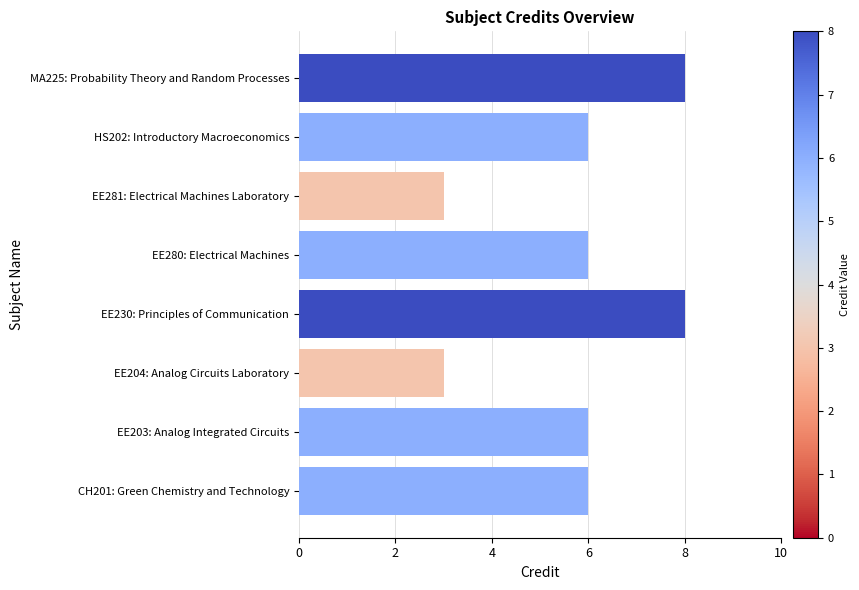

What is the average value?

6